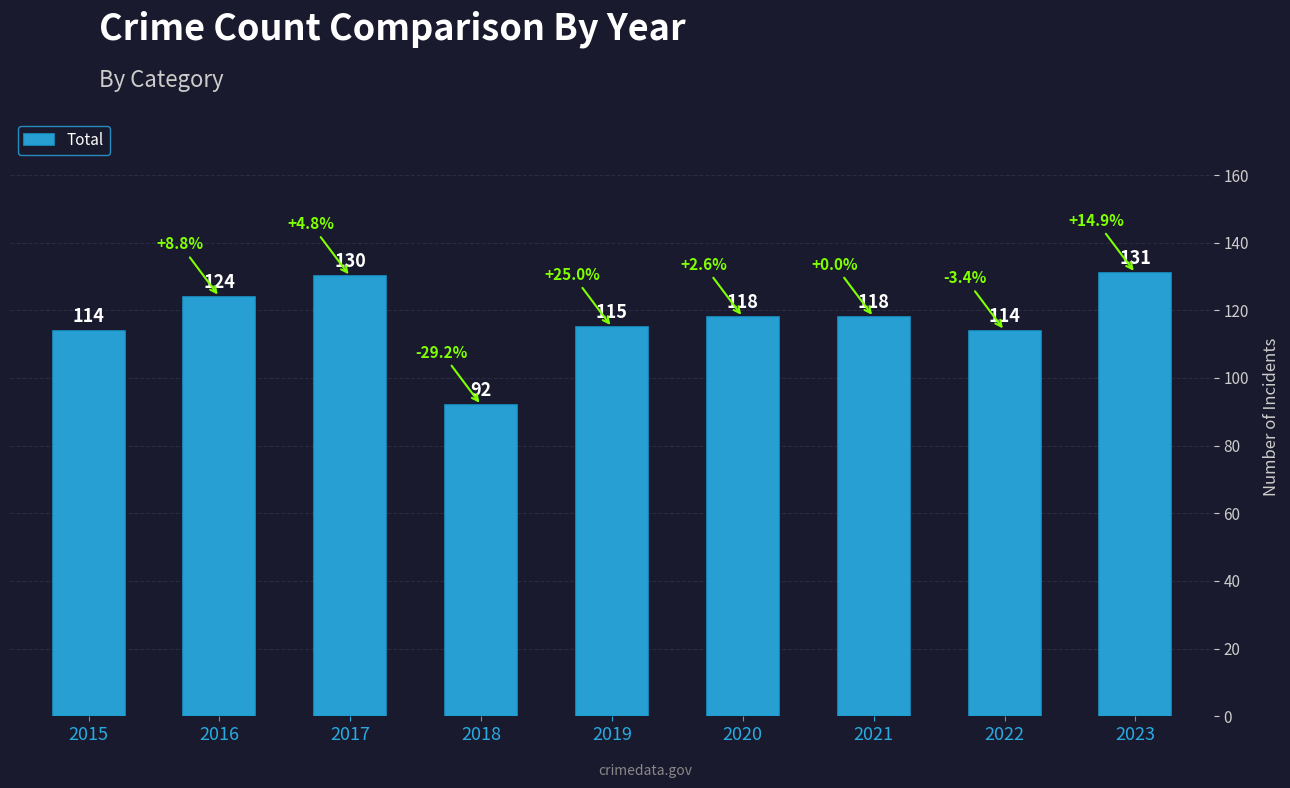

The chart shows a value of 54 at 2019. True or false?

False